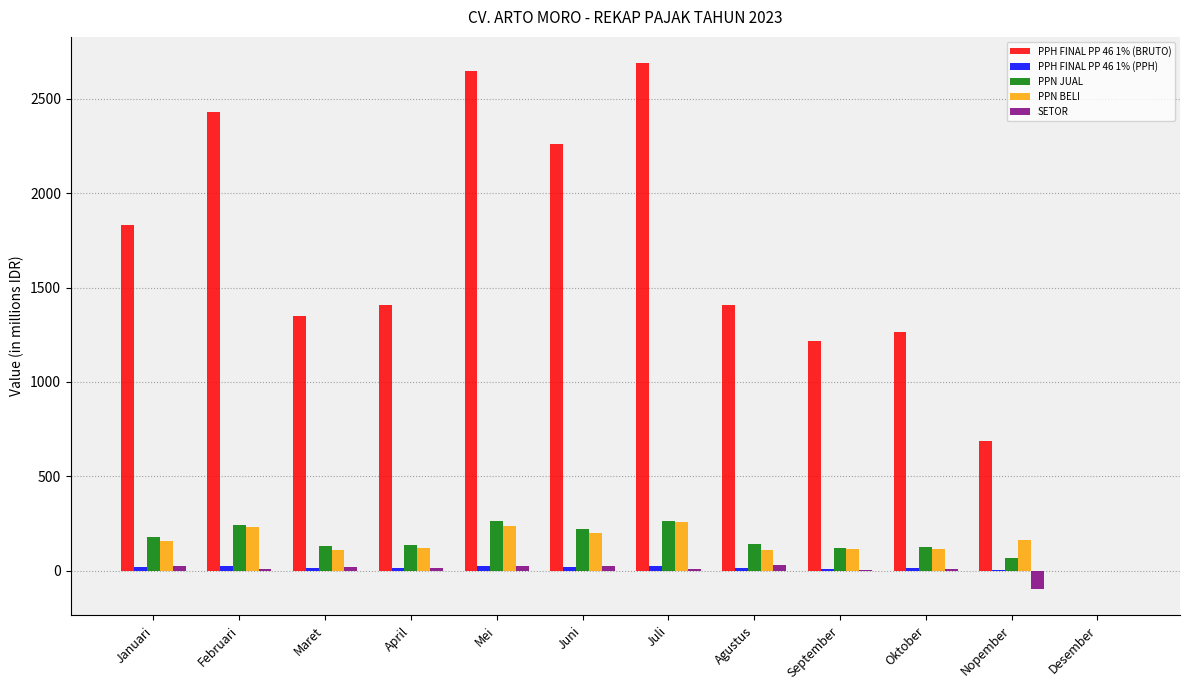

How many values in PPH FINAL PP 46 1% (BRUTO) are above zero?

11